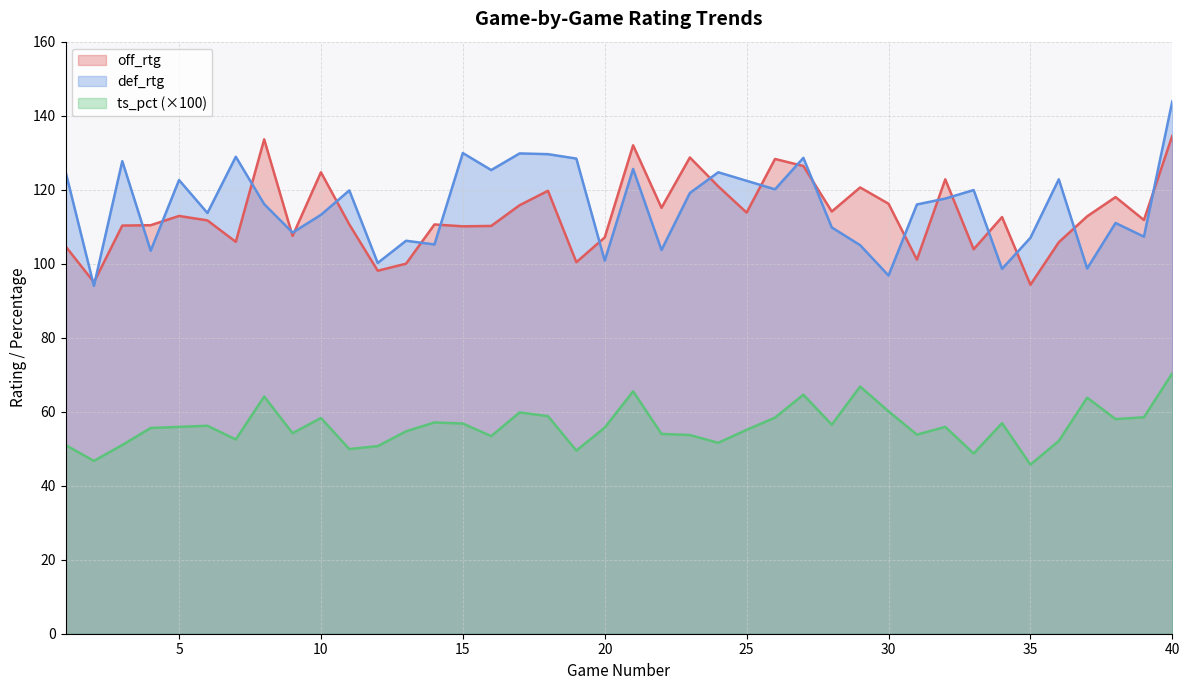

What is the spread (max minus min) of values at 15?

73.1